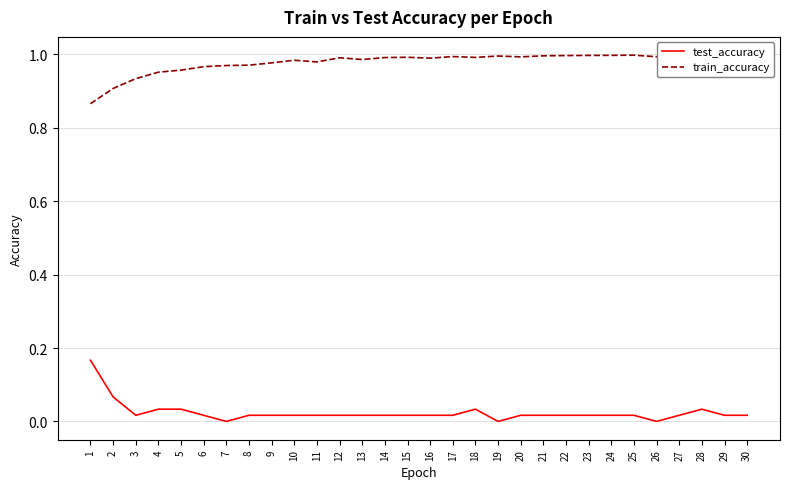

Does the chart have visible grid lines?

Yes